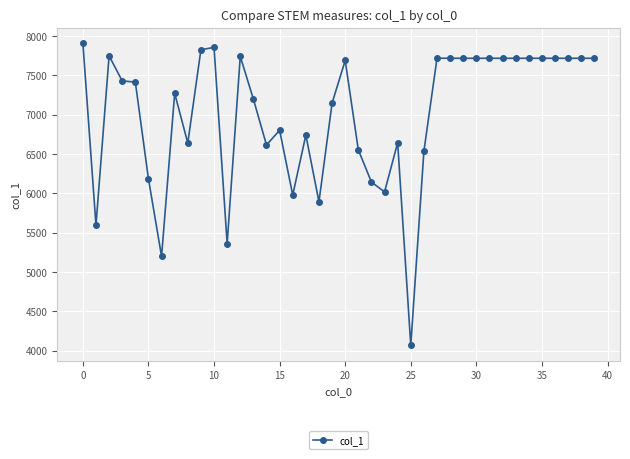

What is the average value?

7012